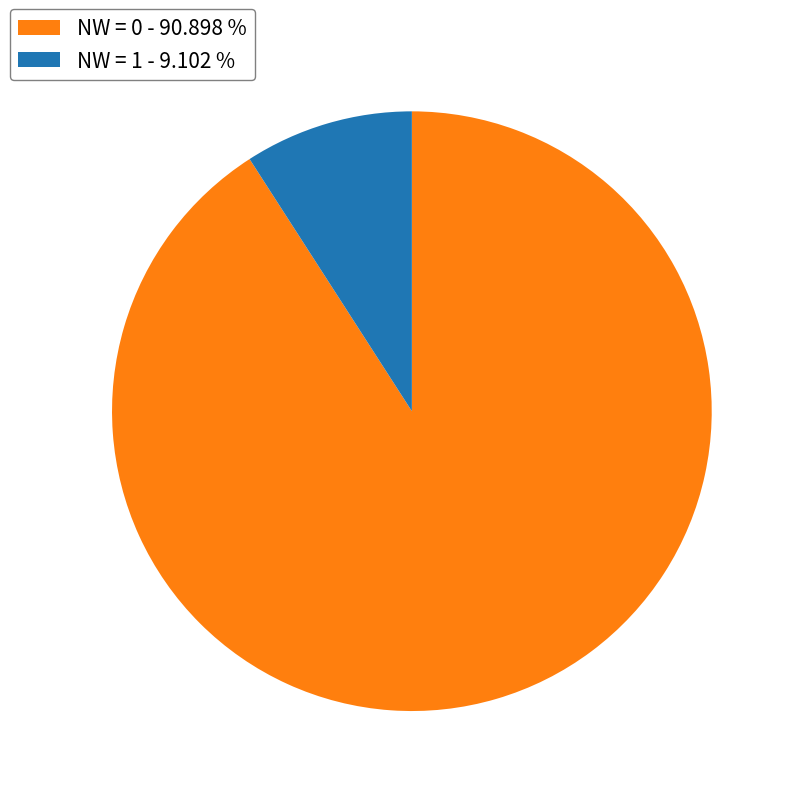

Approximately how many times larger is the value at NW = 0 - 90.898 % compared to NW = 1 - 9.102 %?

10.0